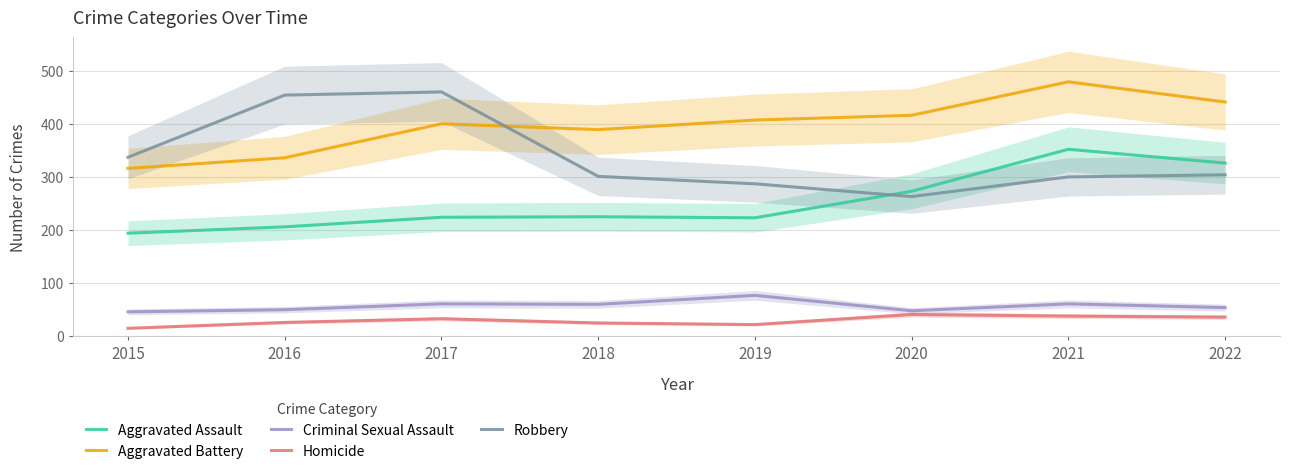

Reading right to left, what are all the values shown in this chart?

Aggravated Assault: 326	352	273	223	225	224	206	194
Aggravated Battery: 441	479	416	407	389	400	336	316
Criminal Sexual Assault: 54	61	48	77	60	61	50	46
Homicide: 36	38	41	22	25	33	26	15
Robbery: 304	300	263	287	301	460	454	337